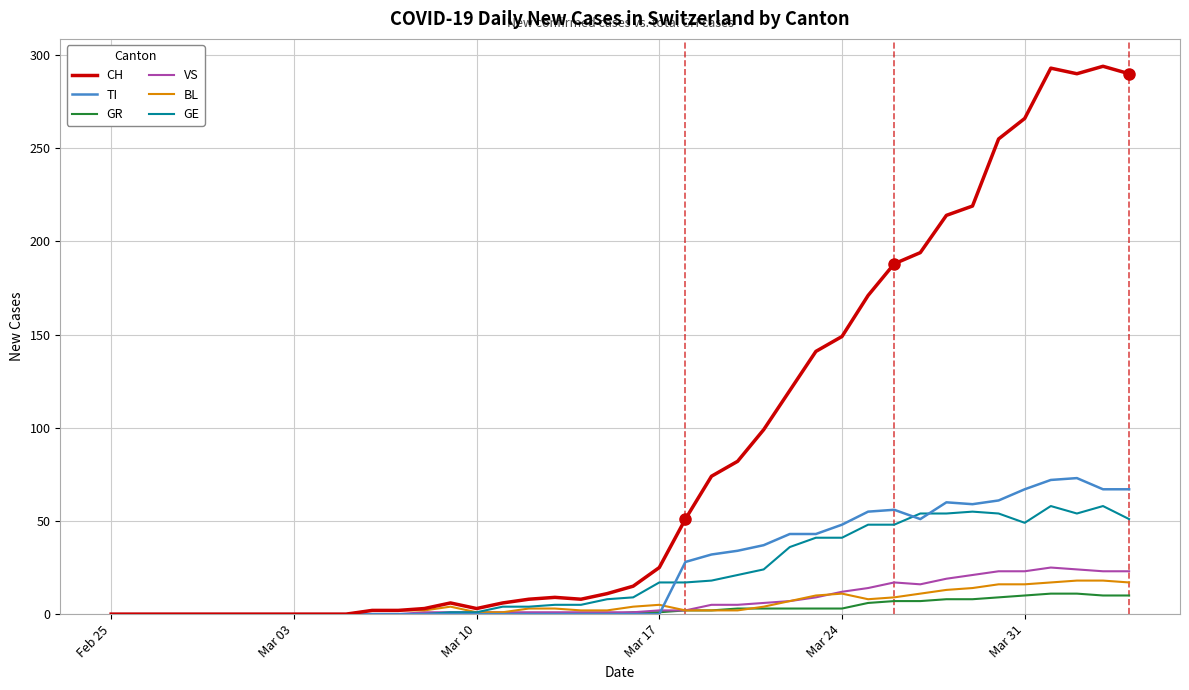

Which series has the largest total across all categories?

CH